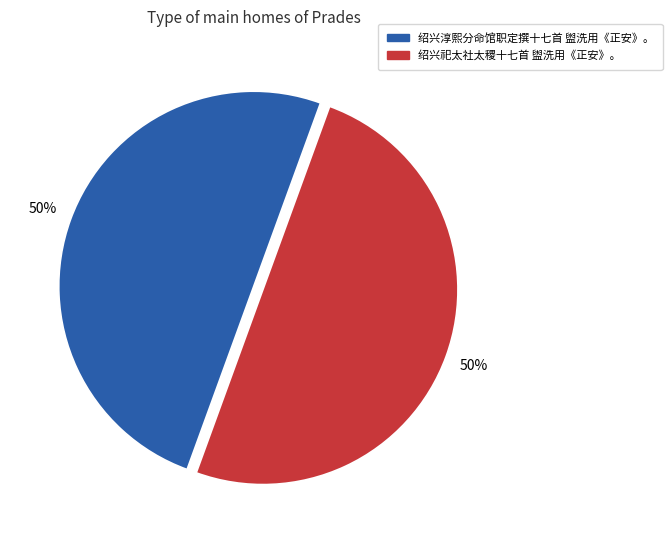

Is it true that 绍兴祀太社太稷十七首 盥洗用《正安》。 is 50% of the pie?

True